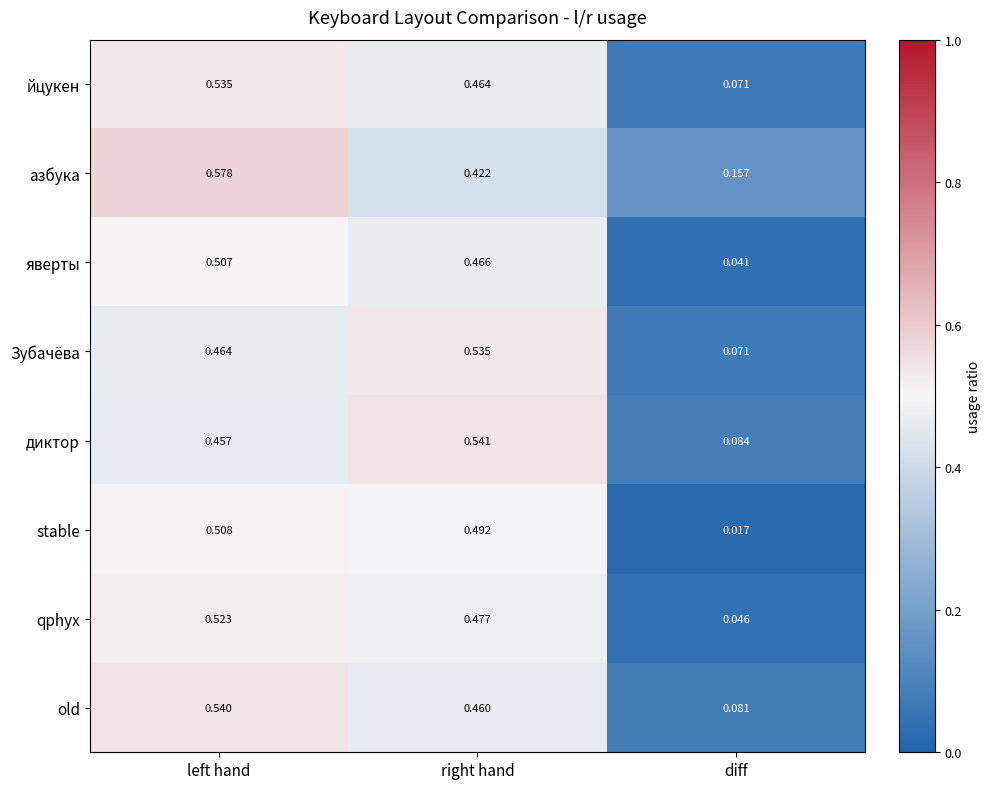

List the labels in order of old value, largest first.

left hand, right hand, diff